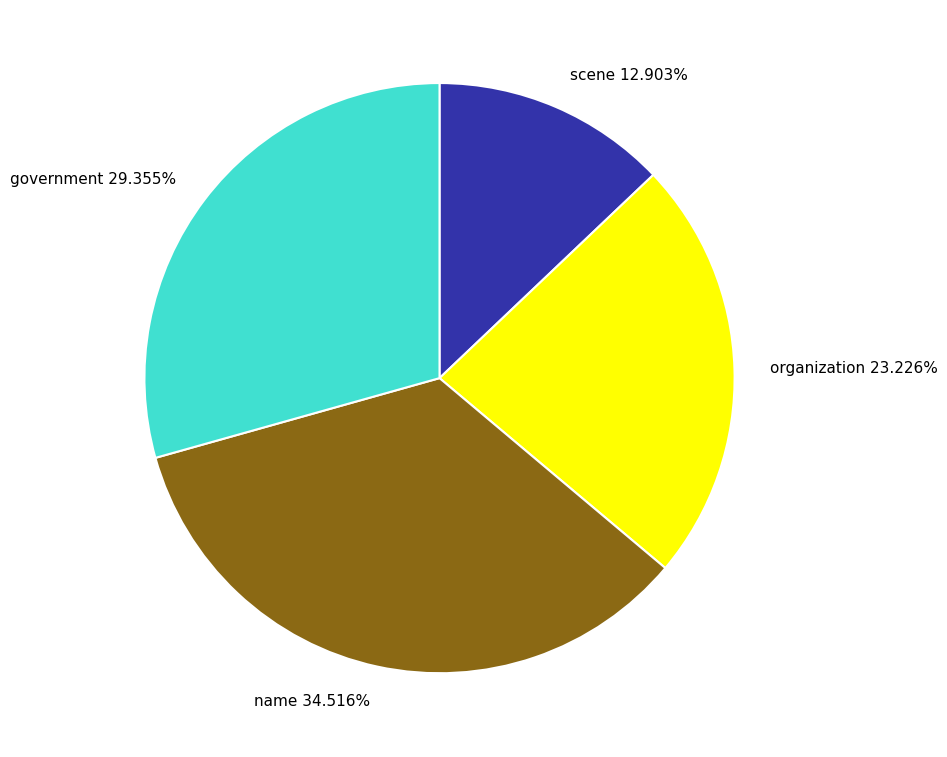

Does any single category account for the majority?

No